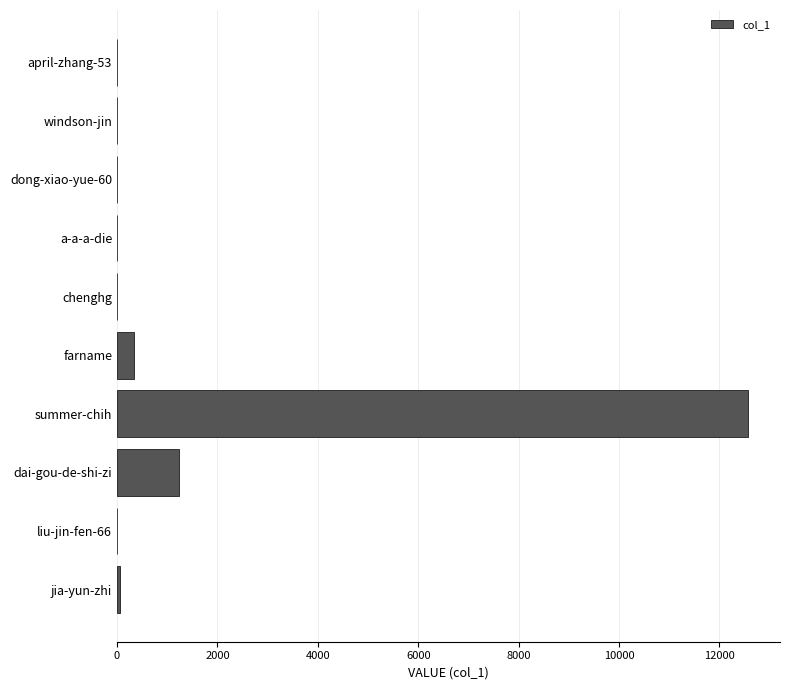

The value at dai-gou-de-shi-zi is 555. True or false?

False